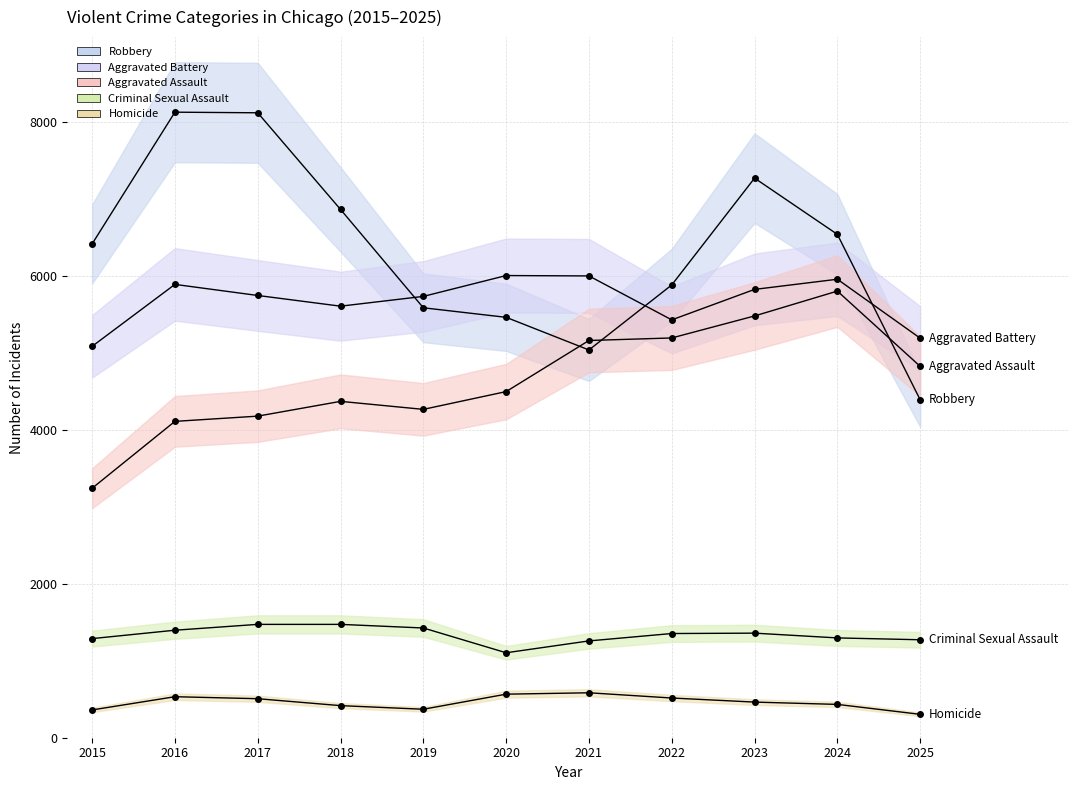

How many data points in Robbery are above 6417?

5